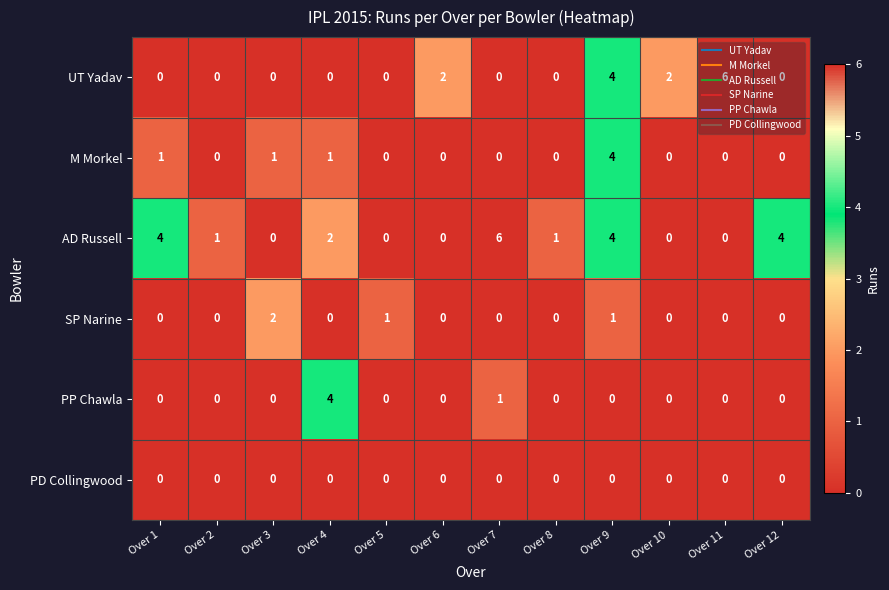

How many SP Narine values are between 0 and 1?

11